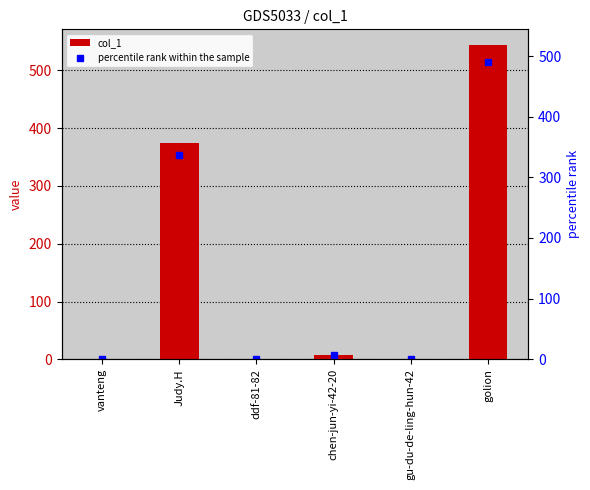

What position from the right is golion?

1